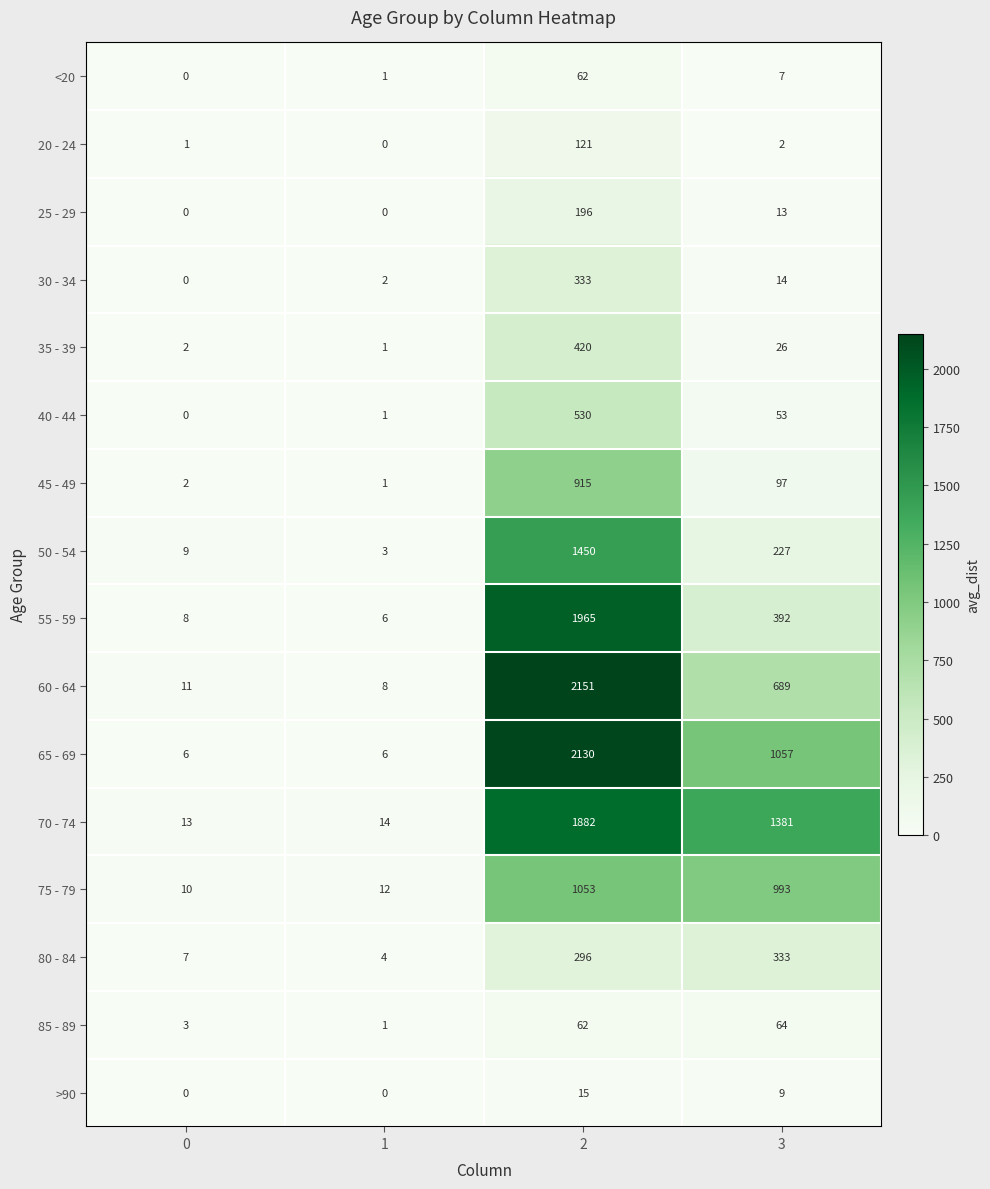

What is the sum of all 30 - 34 values?

349